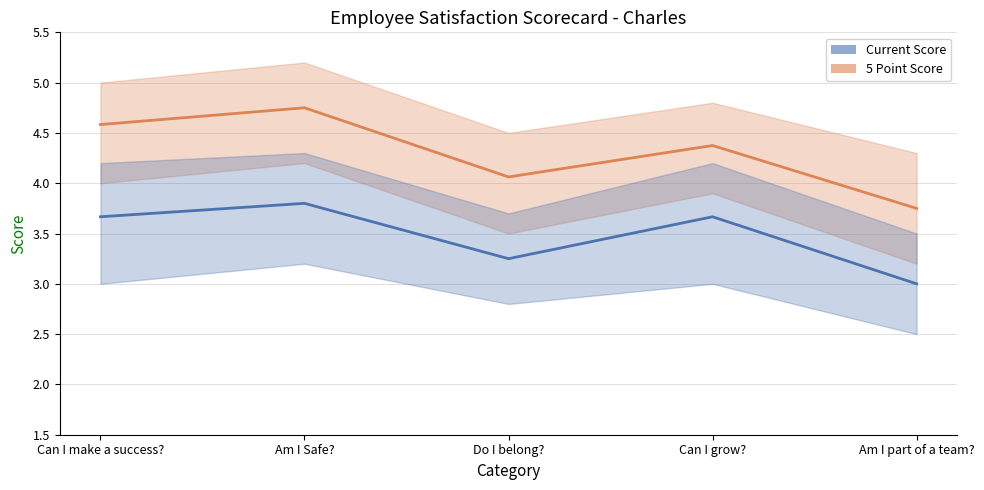

Is the value of Current Score at Am I part of a team? greater than the value of 5 Point Score at Am I Safe??

No